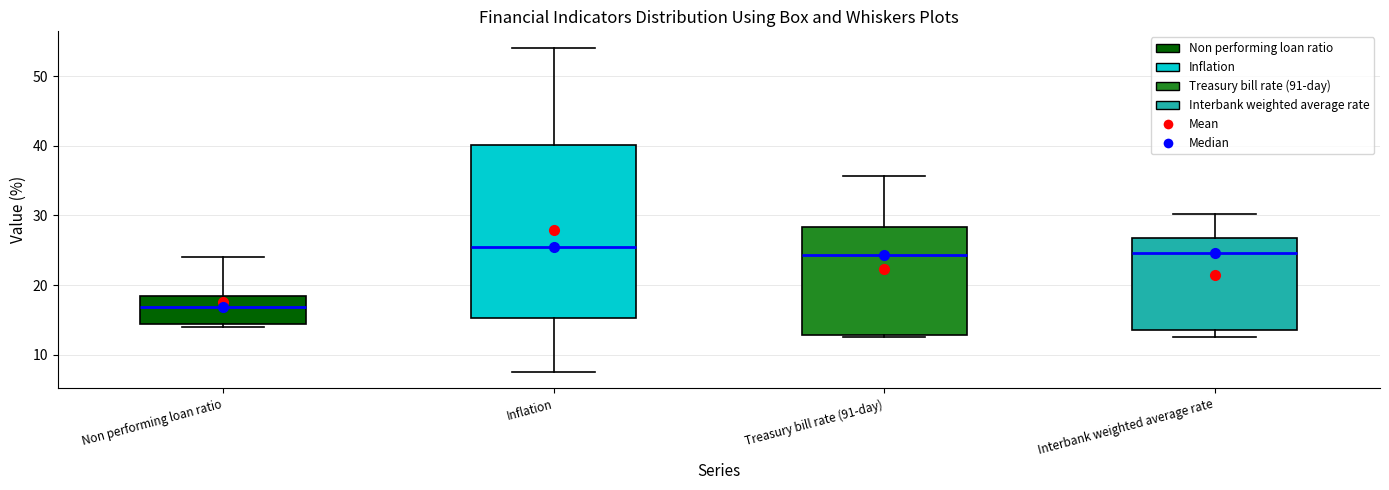

Comparing the boxes themselves (not the whiskers), which one is the tallest?

Inflation